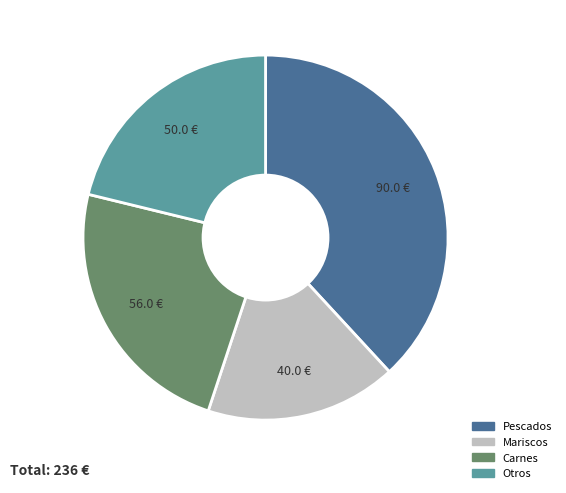

Is there a majority slice in this chart?

No